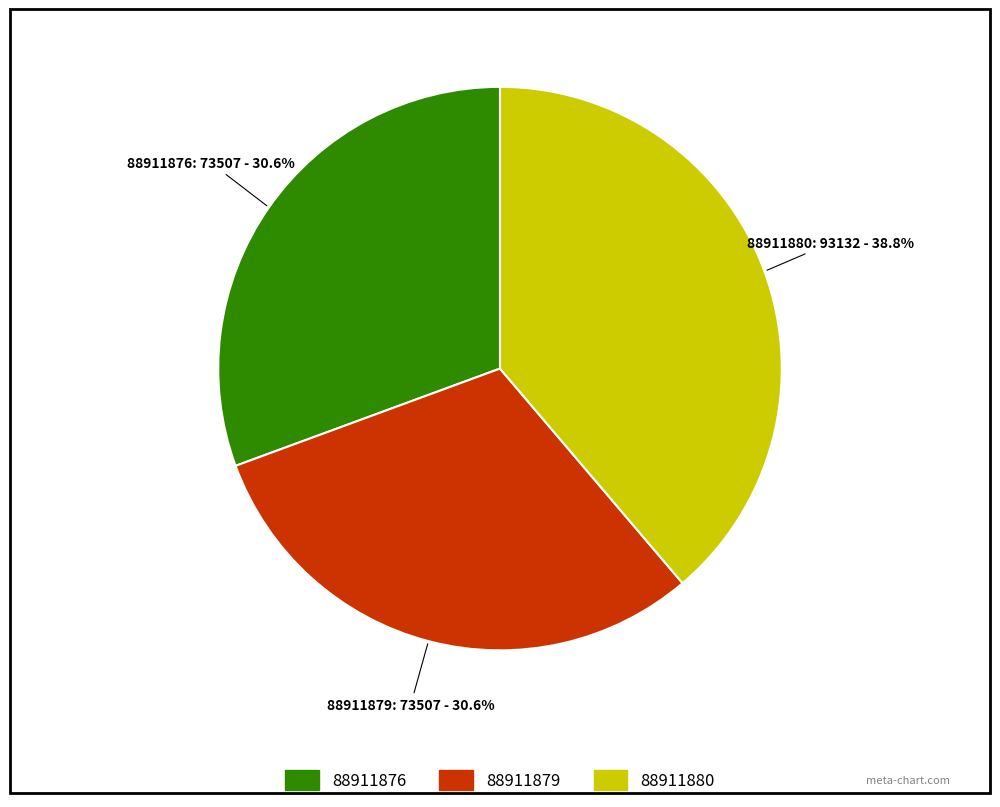

Which slice is the largest?

88911880